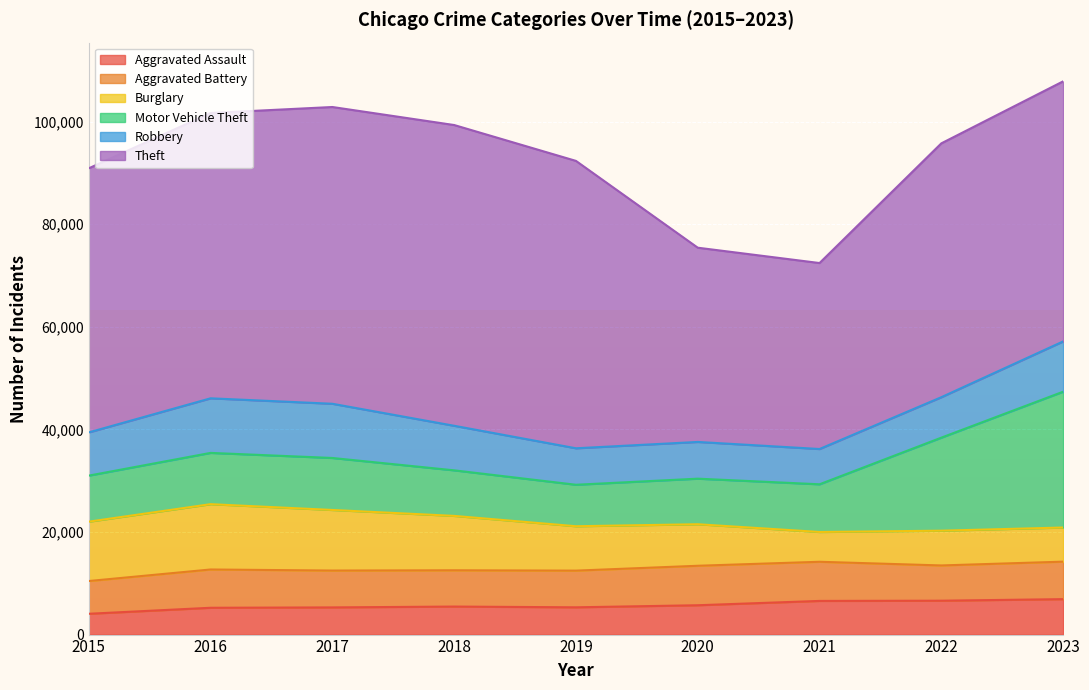

Reading left to right, extract all data points from this chart.

Aggravated Assault: 2015=4057	2016=5228	2017=5299	2018=5464	2019=5317	2020=5720	2021=6563	2022=6606	2023=6911
Aggravated Battery: 2015=6386	2016=7464	2017=7186	2018=7074	2019=7153	2020=7697	2021=7633	2022=6873	2023=7309
Burglary: 2015=11573	2016=12735	2017=11812	2018=10604	2019=8656	2020=8097	2021=5810	2022=6777	2023=6656
Motor Vehicle Theft: 2015=8977	2016=9998	2017=10137	2018=8882	2019=8086	2020=8886	2021=9297	2022=18140	2023=26478
Robbery: 2015=8426	2016=10643	2017=10569	2018=8687	2019=7112	2020=7161	2021=6878	2022=7888	2023=9803
Theft: 2015=51492	2016=55625	2017=57860	2018=58638	2019=56031	2020=37870	2021=36260	2022=49492	2023=50708